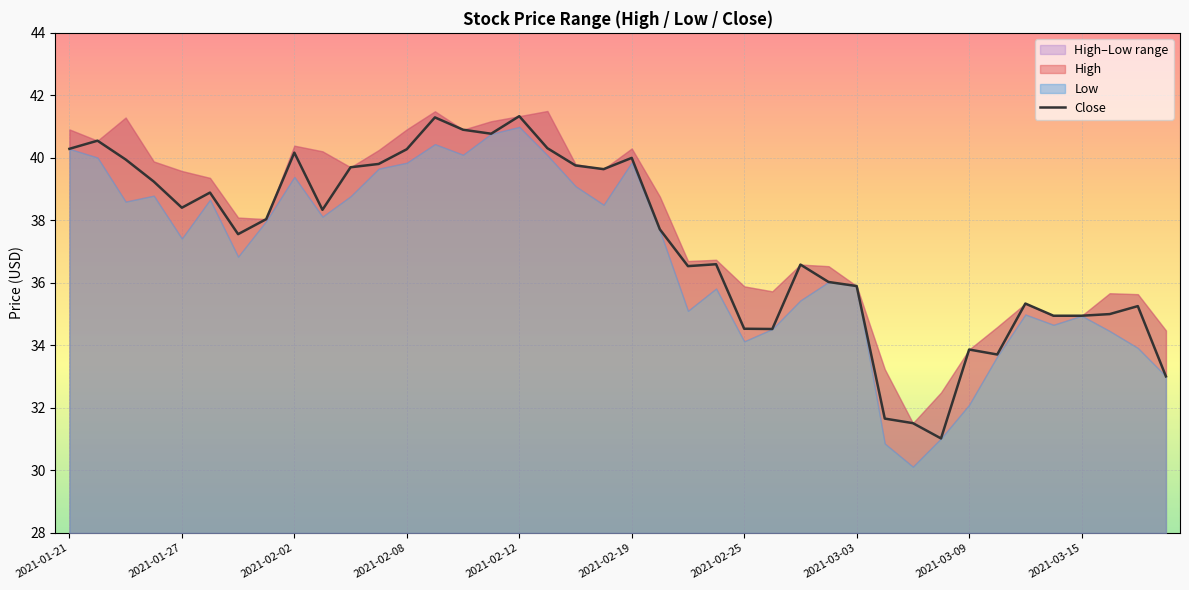

Is it true that the value at 34 is 57.5?

False